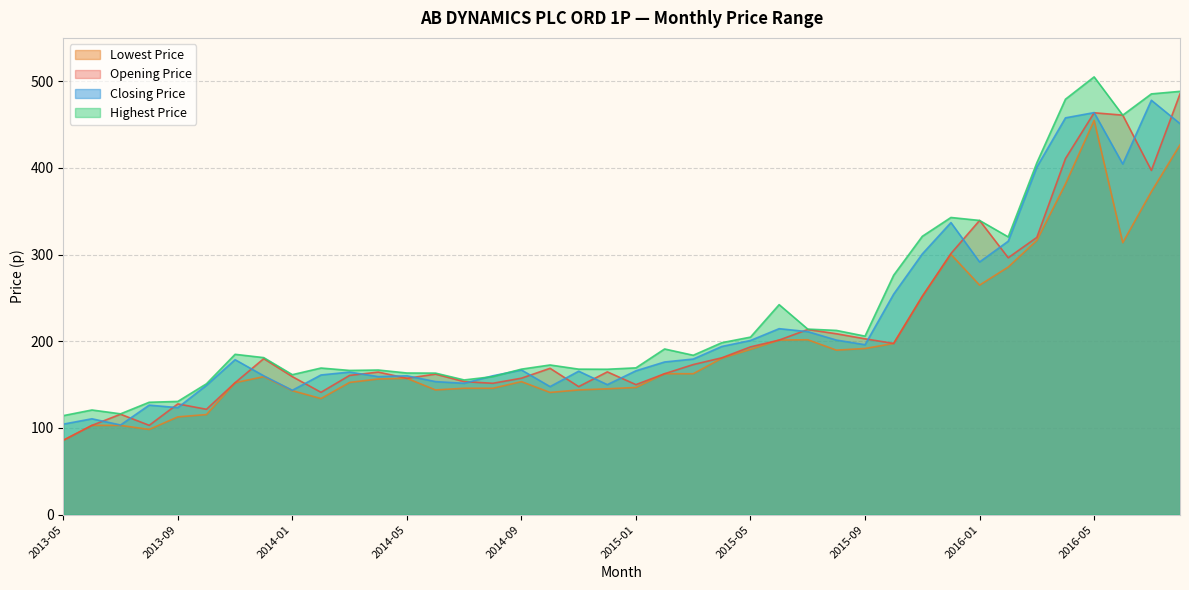

What is the difference between the maximum and minimum values in the Highest Price series?

390.8